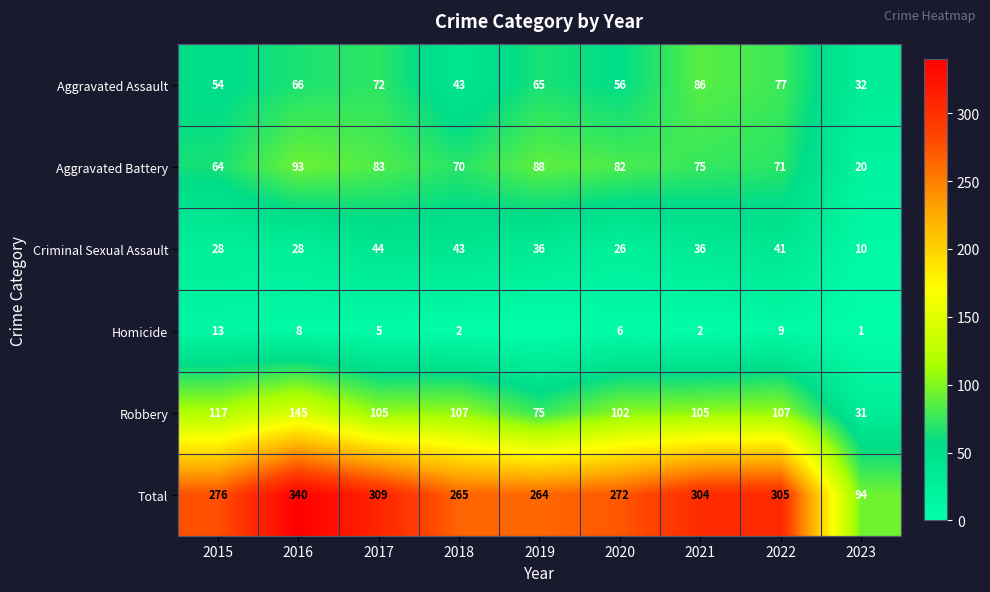

Is the value of Aggravated Battery at 2017 greater than the value of Homicide at 2018?

Yes